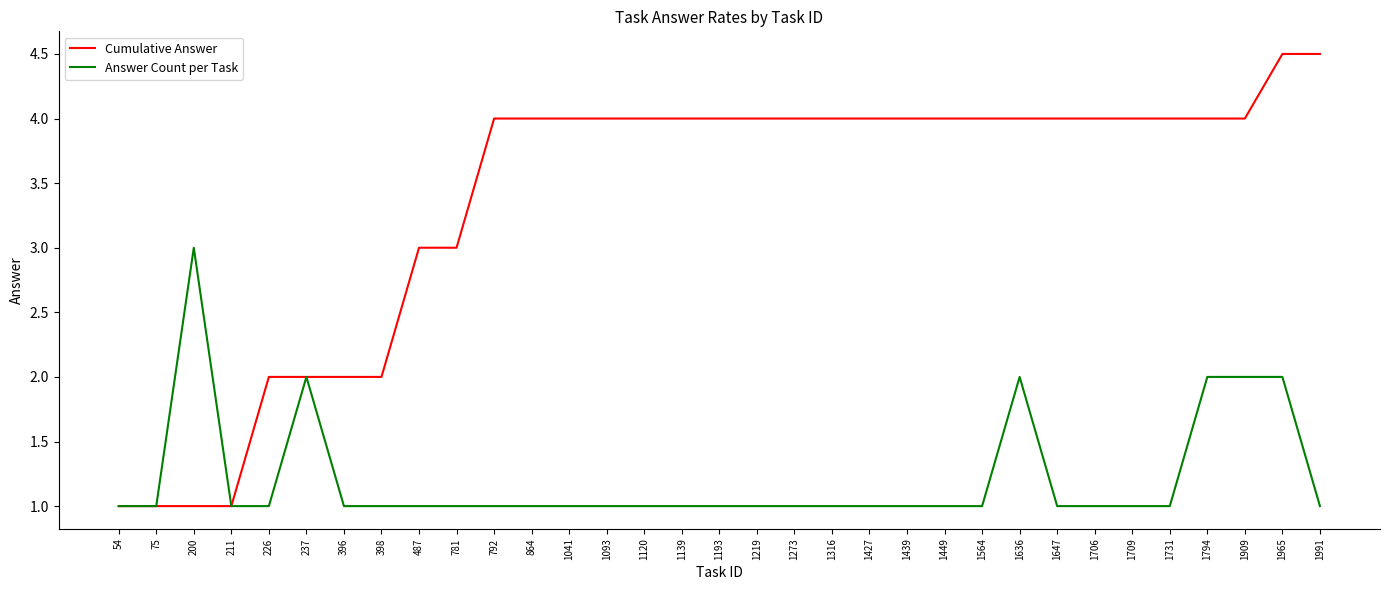

At which label does Answer Count per Task reach its peak?

200